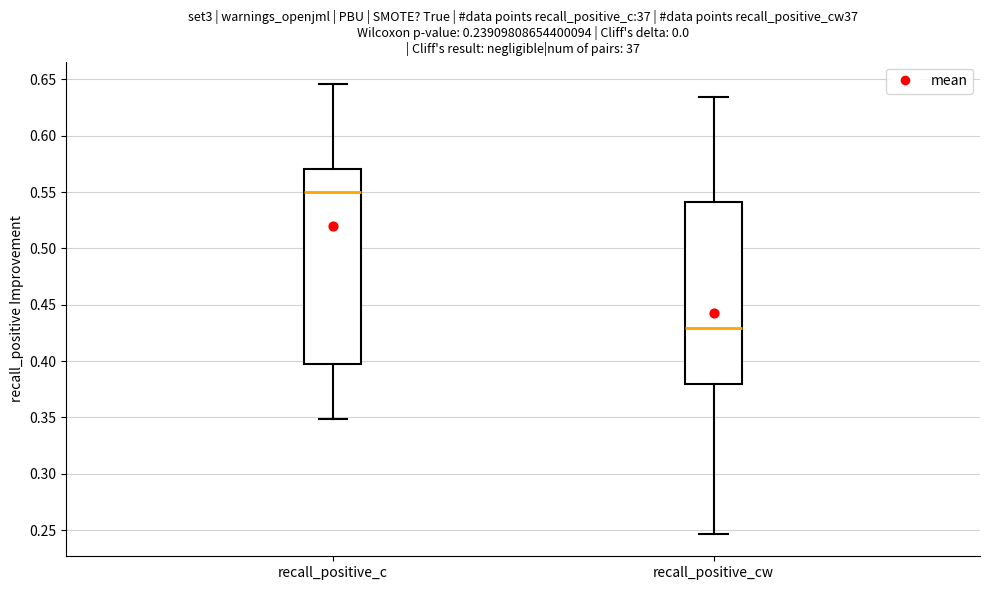

Which box has the highest median line?

recall_positive_c